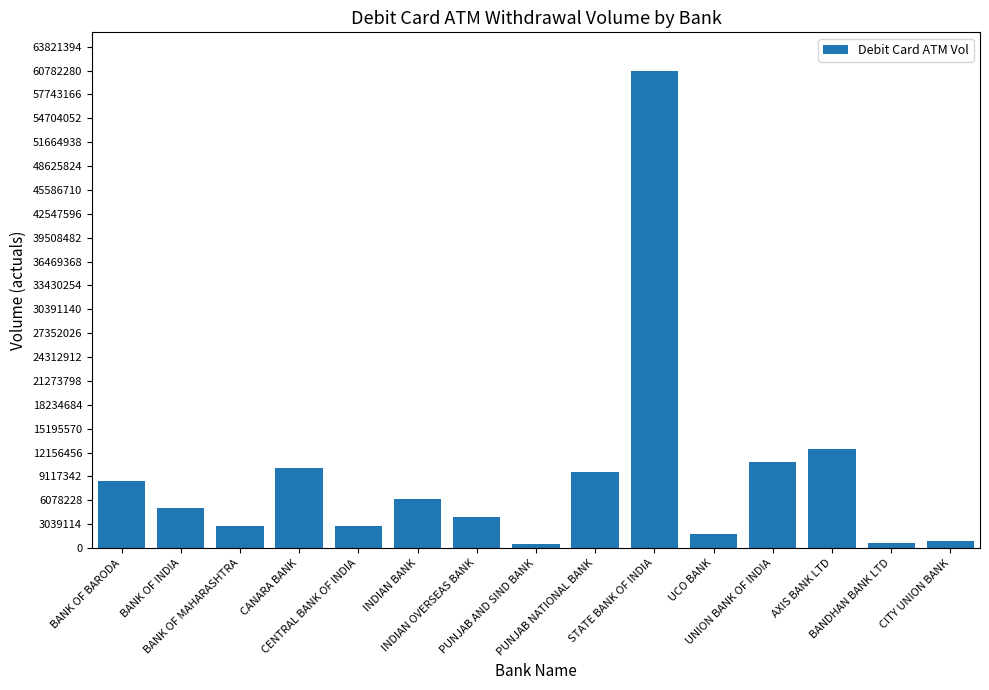

Where does the data first go above 5052581?

BANK OF BARODA